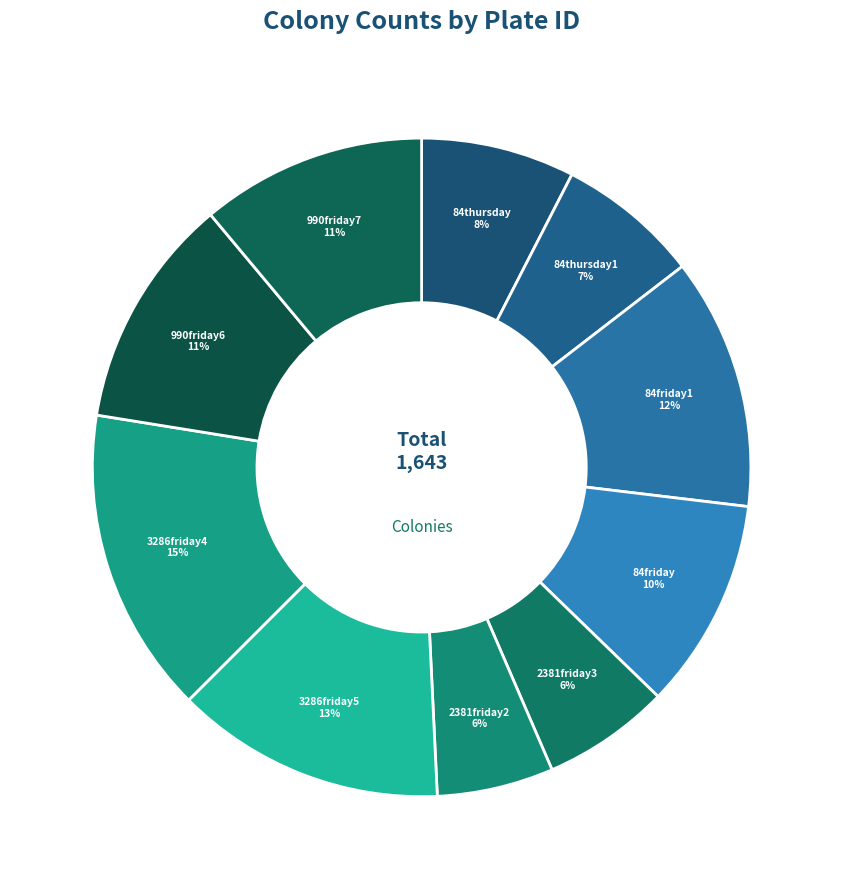

Combined, do 990friday6 and 84friday1 account for over 50%?

No